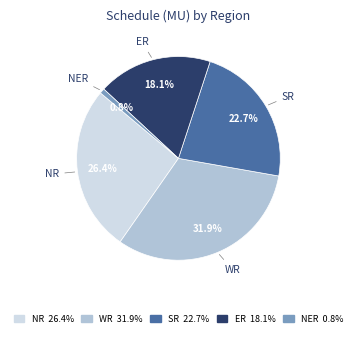

Is it true that ER is 29% of the pie?

False